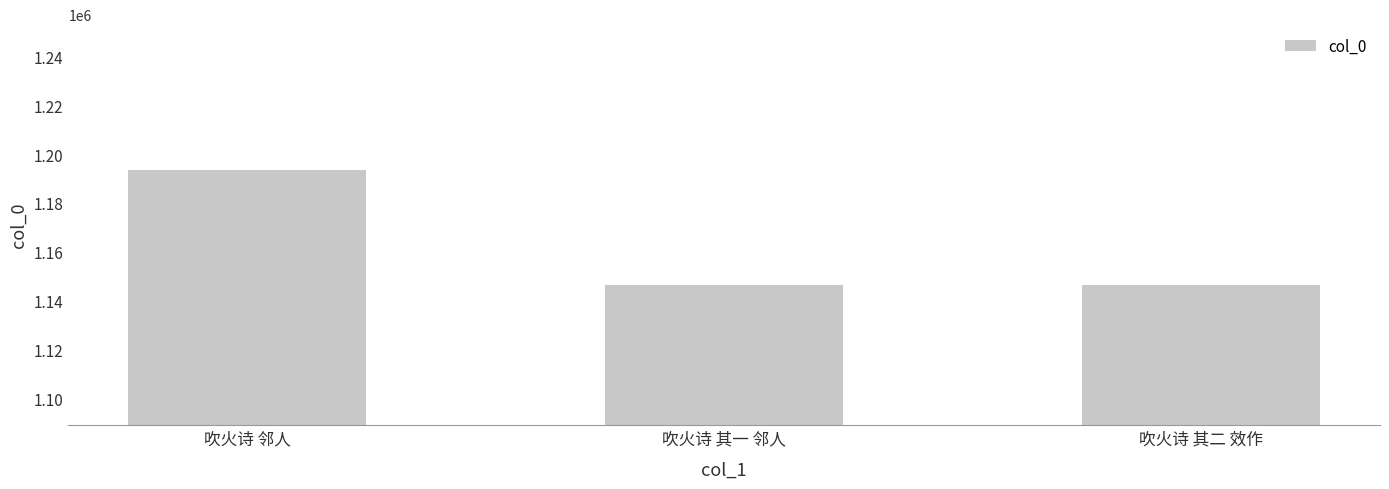

Which label corresponds to the largest value in the chart?

吹火诗 邻人